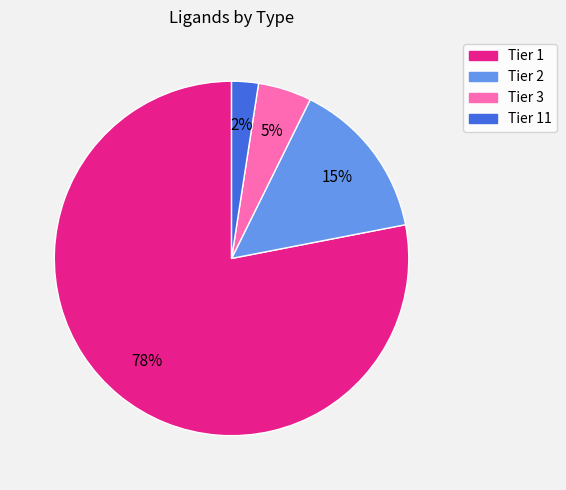

Between Tier 11 and Tier 2, which is larger?

Tier 2